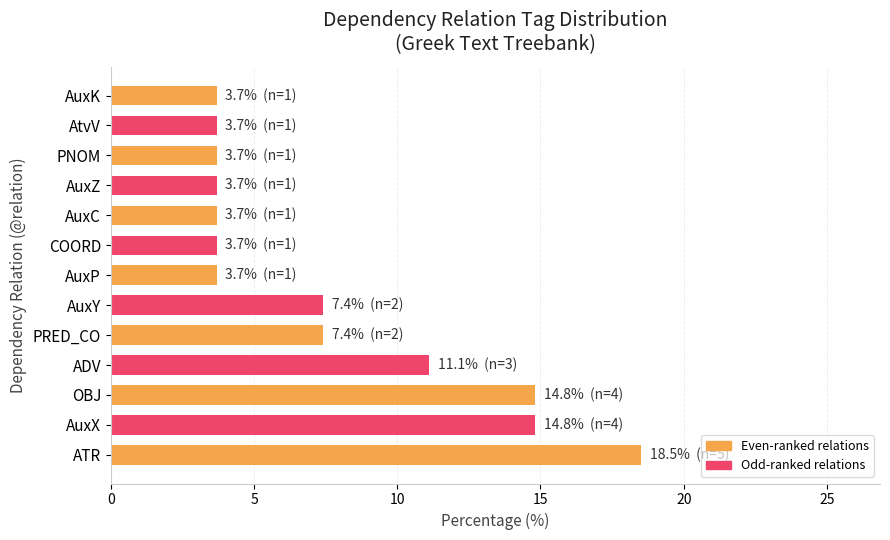

What is the difference between the maximum and minimum values?

14.8